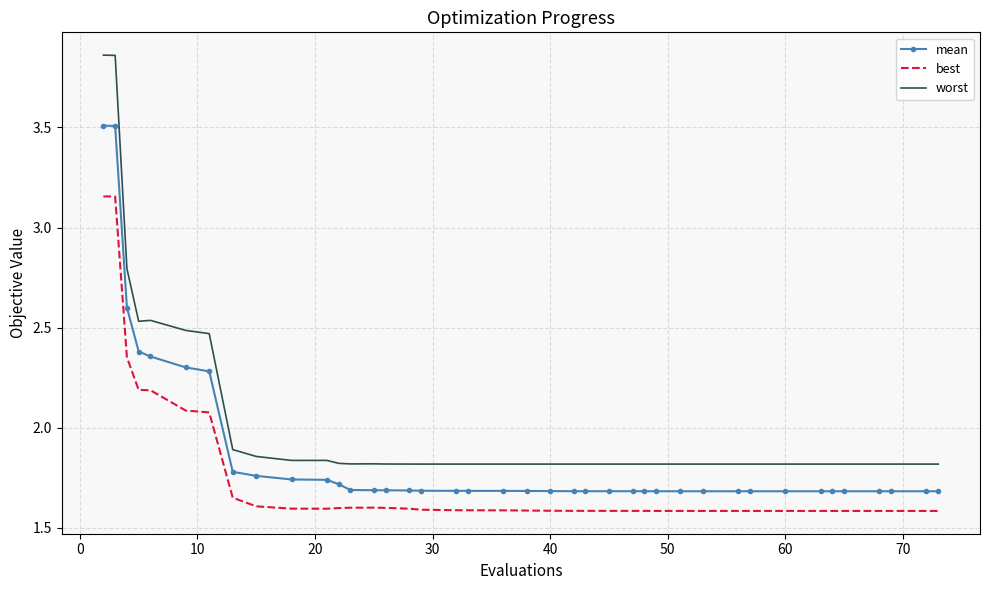

True or false: best and mean intersect in this chart.

False